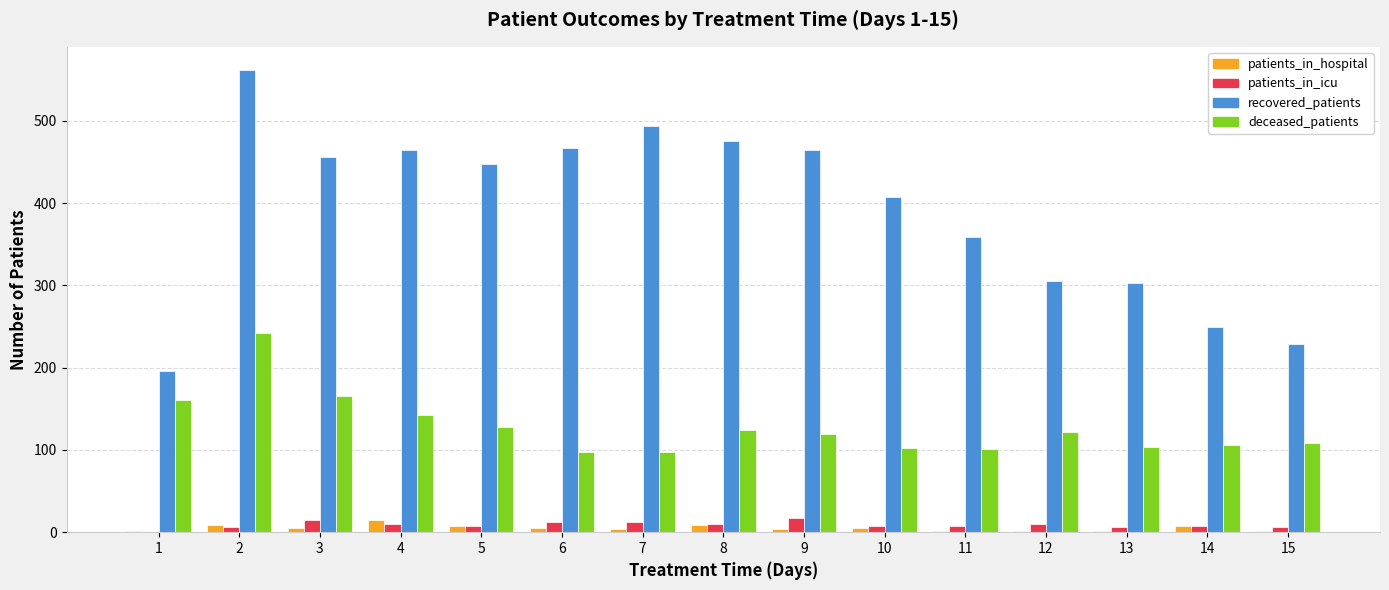

Between 2 and 9, which series saw the biggest shift?

deceased_patients